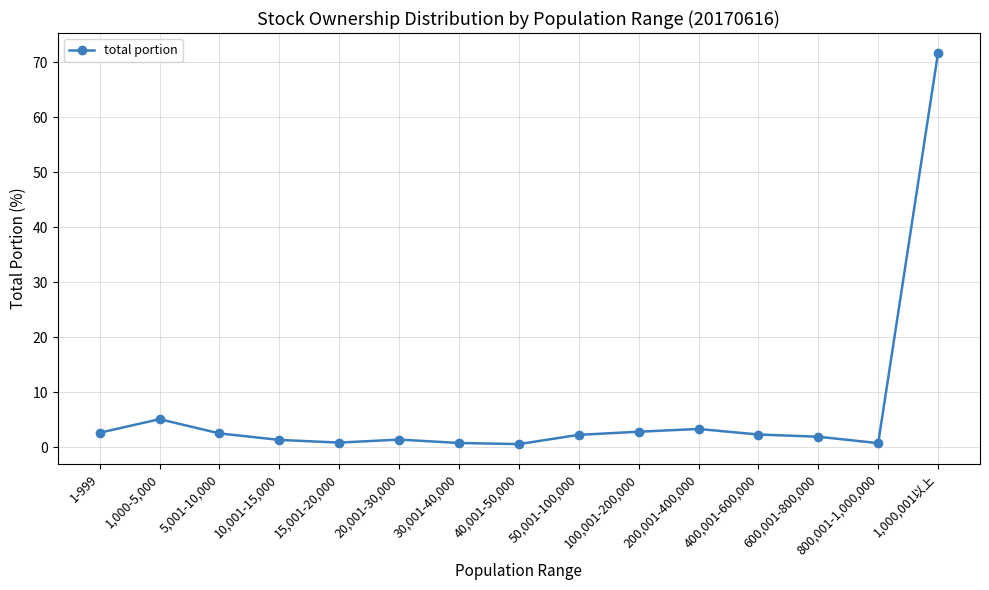

Does the chart have visible grid lines?

Yes